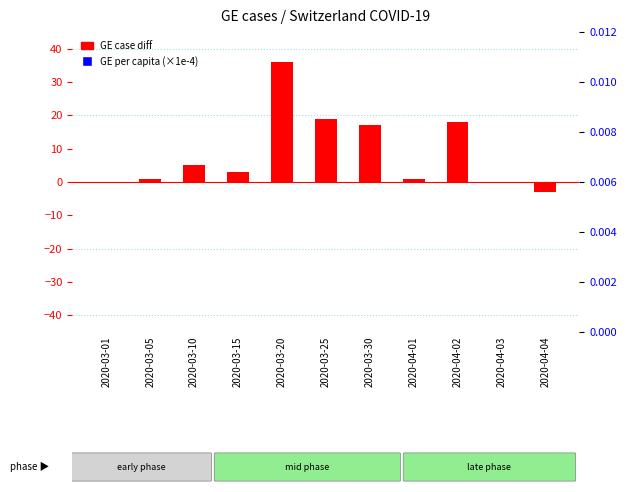

Reading left to right, list all the values displayed in this chart.

GE case diff: 2020-03-01=0.0	2020-03-05=1.0	2020-03-10=5.0	2020-03-15=3.0	2020-03-20=36.0	2020-03-25=19.0	2020-03-30=17.0	2020-04-01=1.0	2020-04-02=18.0	2020-04-03=0.0	2020-04-04=-3.0
GE per capita (x1e-4): 2020-03-01=0.1	2020-03-05=0.1	2020-03-10=0.4	2020-03-15=0.9	2020-03-20=2.2	2020-03-25=5.2	2020-03-30=7.7	2020-04-01=8.2	2020-04-02=8.6	2020-04-03=8.6	2020-04-04=8.5